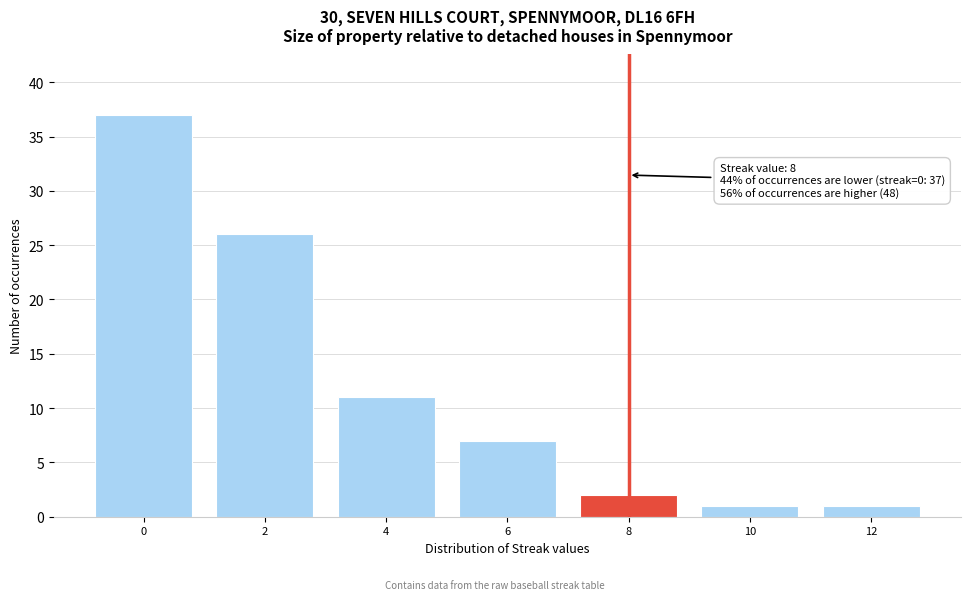

Reading right to left, what are all the values shown in this chart?

1	1	2	7	11	26	37